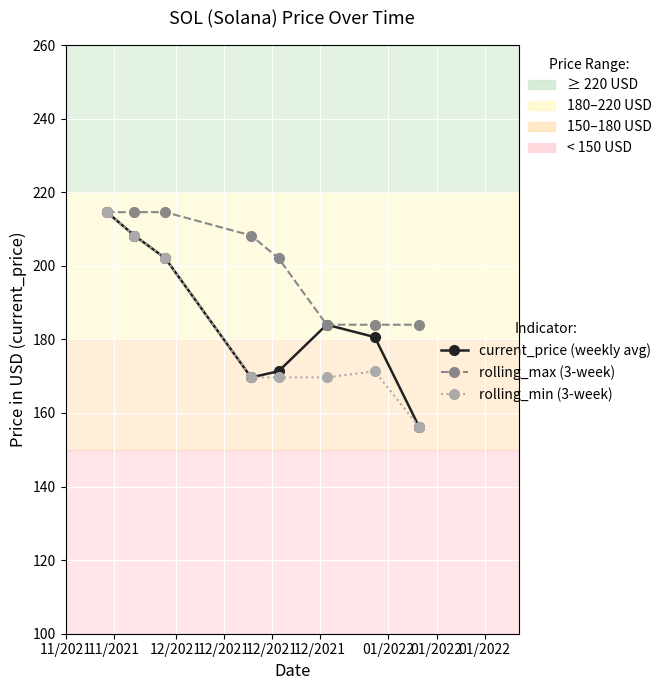

Which series has the largest total across all categories?

rolling_max (3-week)